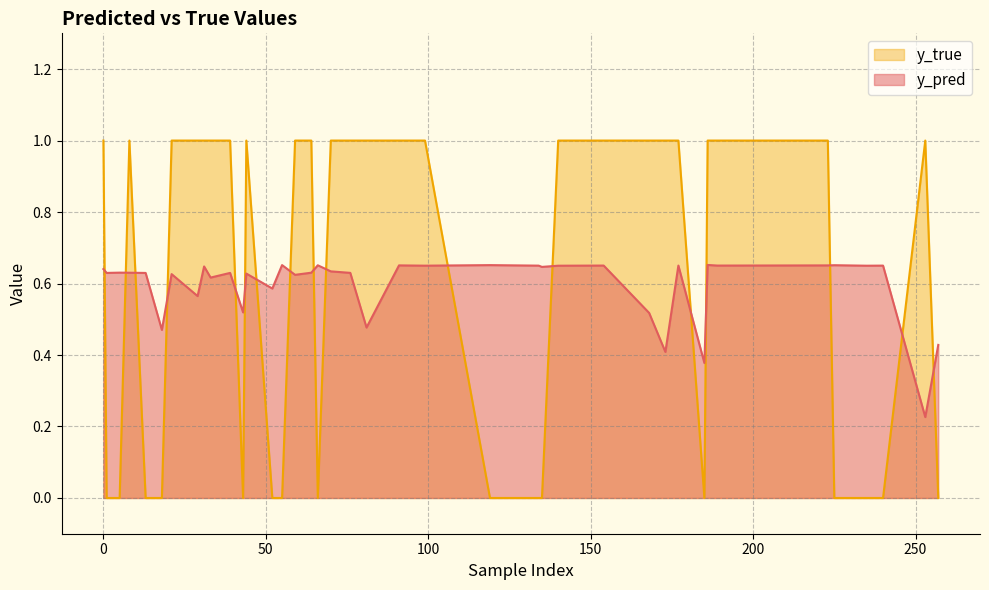

List the series in order of their overall mean, highest first.

y_true, y_pred